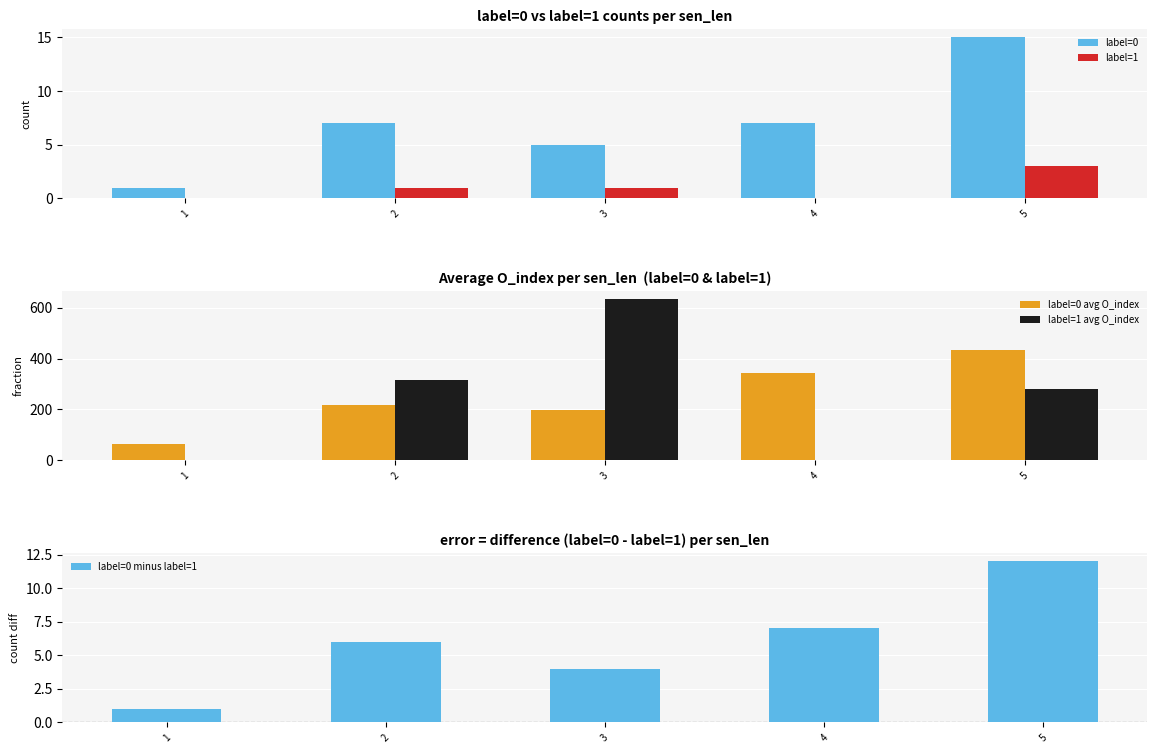

Between 2 and 3, which series saw the biggest shift?

label=1 avg O_index